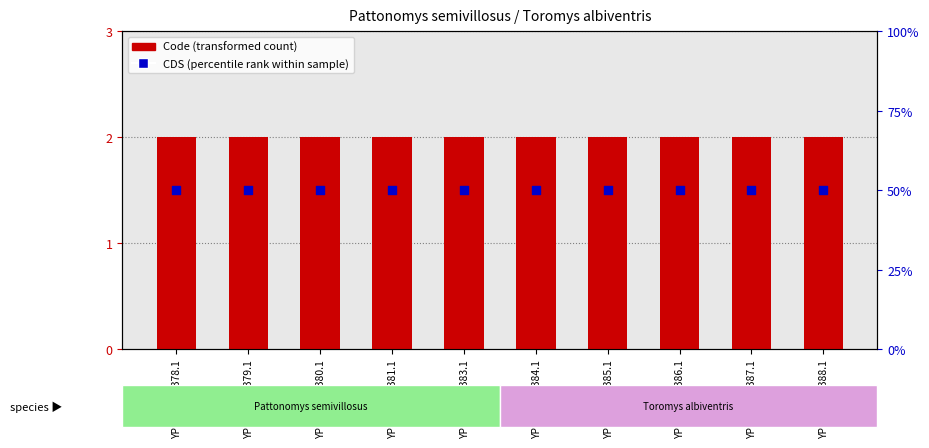

Which series has the largest total across all categories?

CDS (percentile rank within sample)